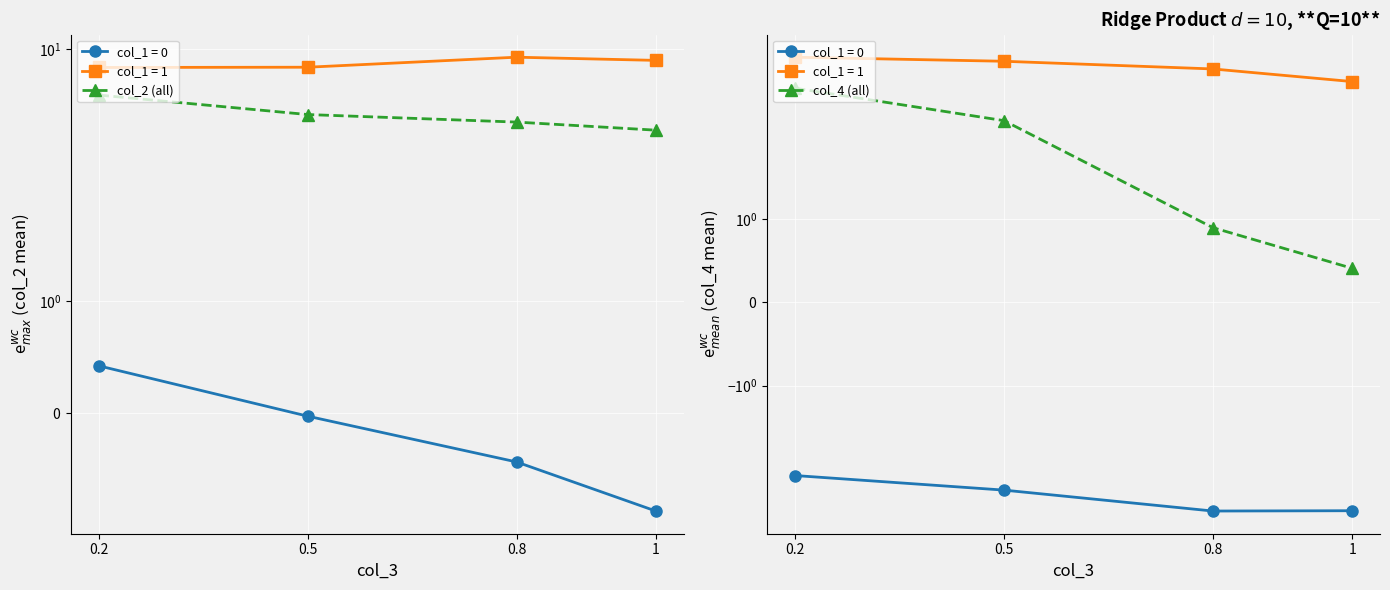

True or false: col_4 (all) has a value of 4.5 at 0.5.

False